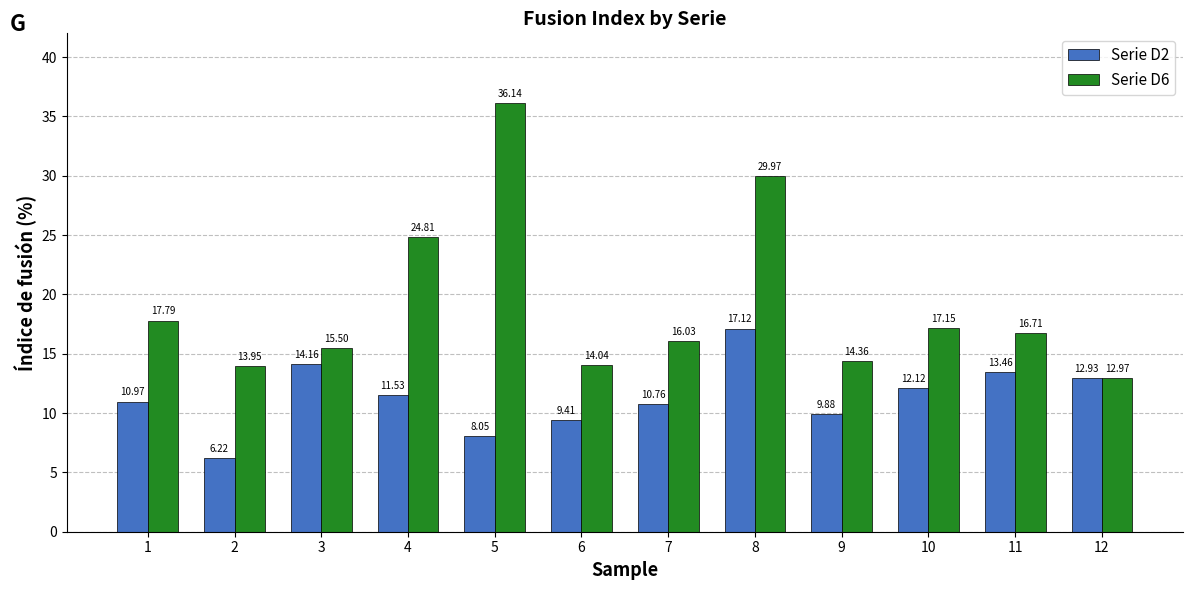

What is the sum of all Serie D6 values?

229.4